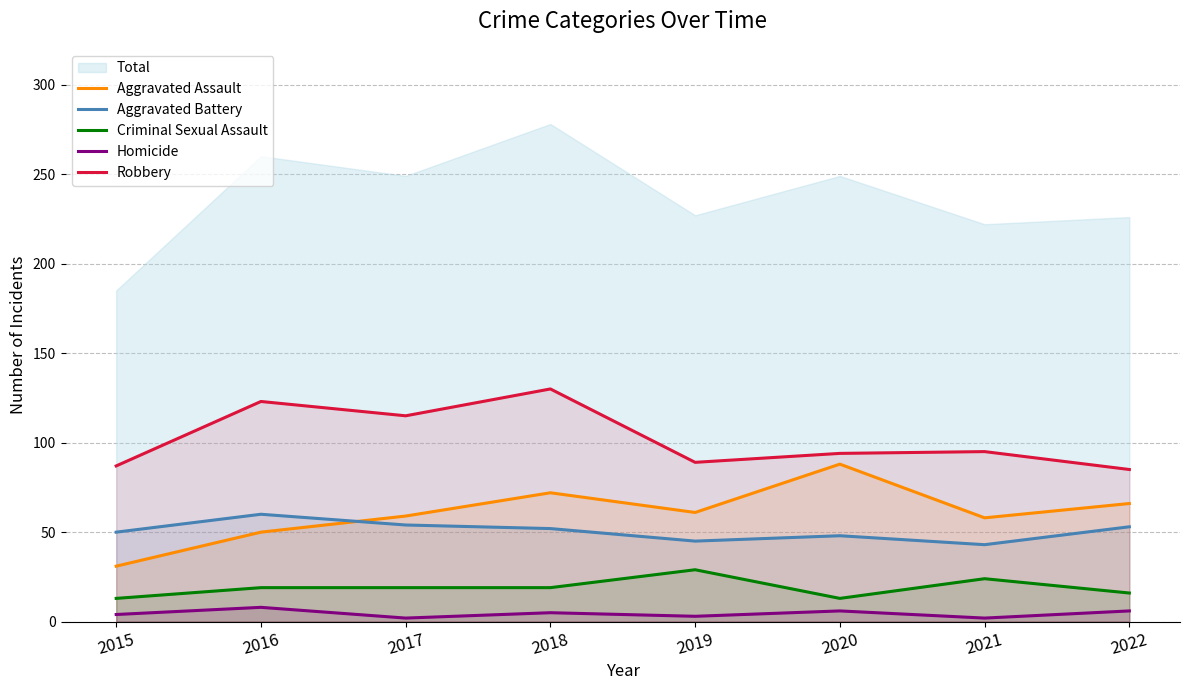

Which label corresponds to the largest value in the chart?

2018